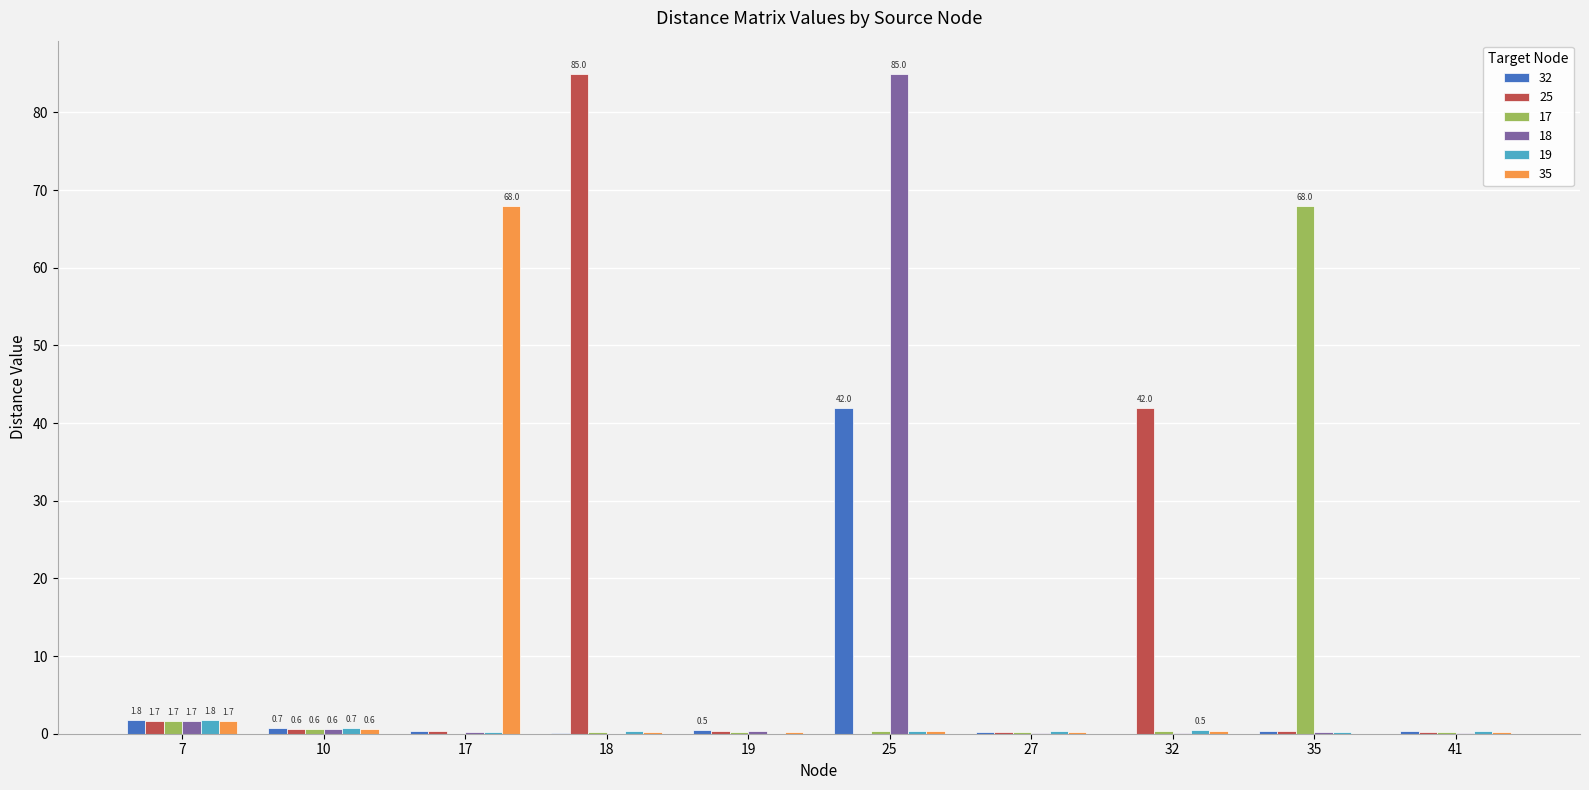

At which category is the sum across all series the highest?

25